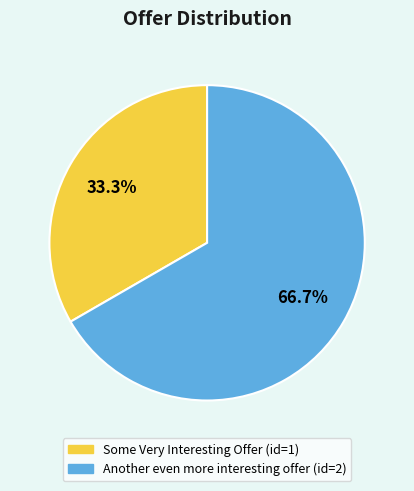

Approximately how many times larger is the value at Another even more interesting offer compared to Some Very Interesting Offer?

2.0